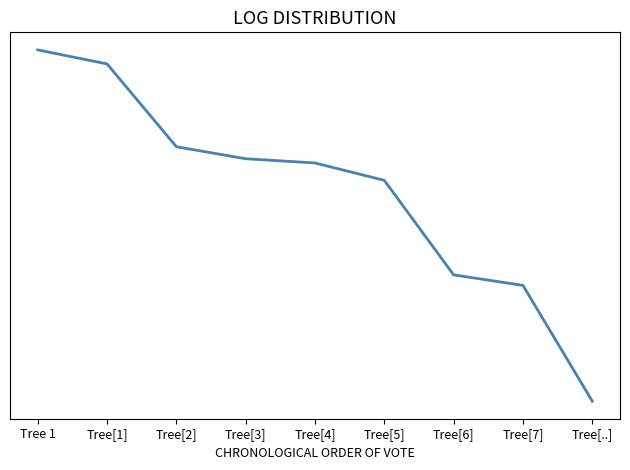

Rank the categories by value from lowest to highest.

Tree[..], Tree[7], Tree[6], Tree[5], Tree[4], Tree[3], Tree[2], Tree[1], Tree 1